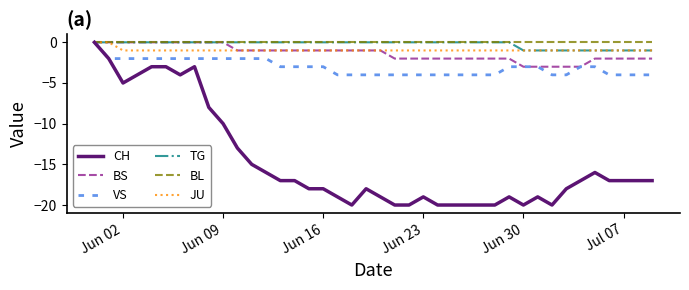

What is the average value of the BS series?

-1